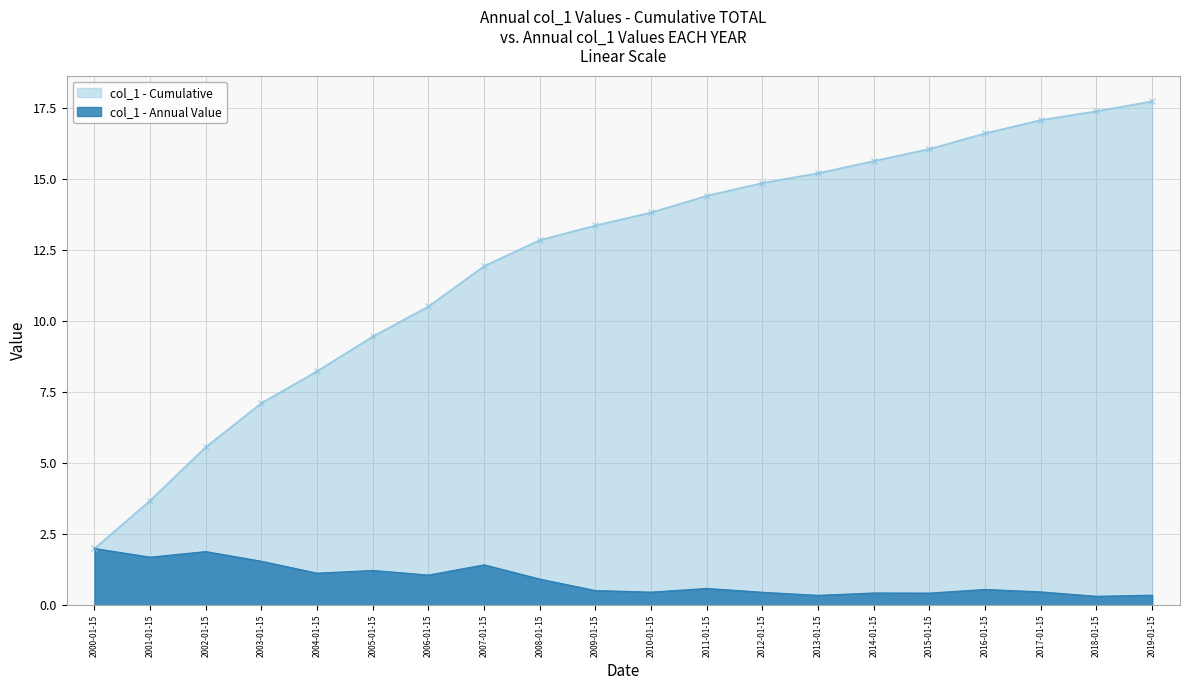

What is the average value?

0.9